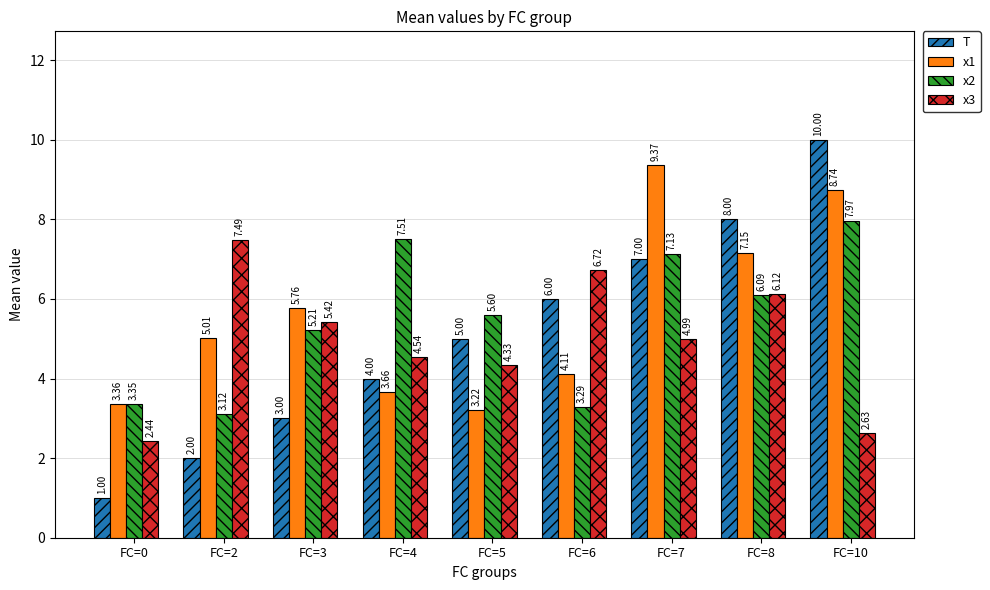

What is the difference between the maximum and second lowest values in the T series?

8.0